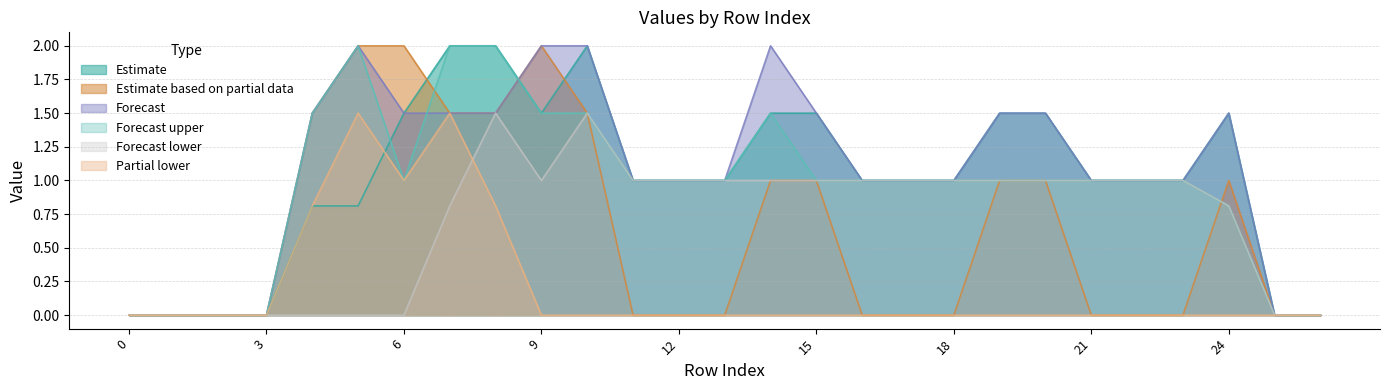

What is the maximum value shown in the chart?

2.0